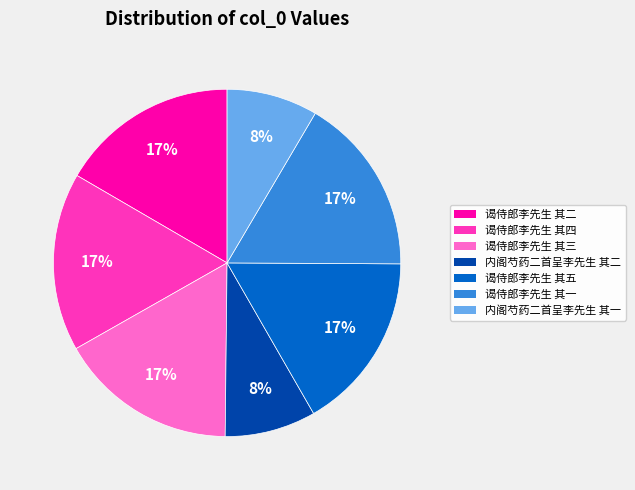

Is the sum of 内阁芍药二首呈李先生 其一 and 谒侍郎李先生 其三 greater than half?

No